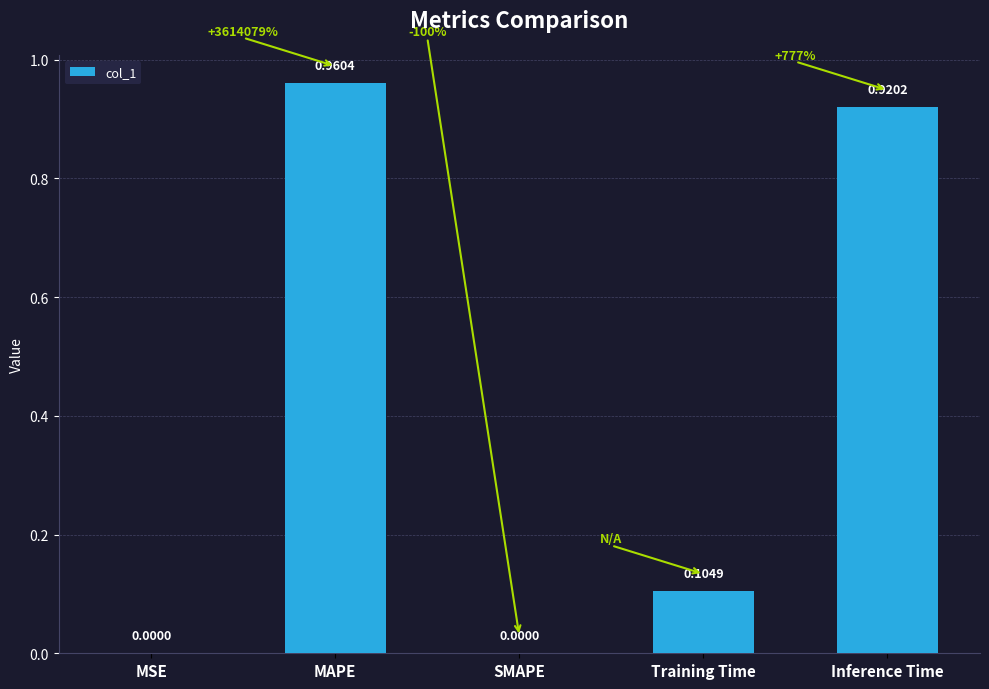

Which category has the highest value across all series?

MAPE